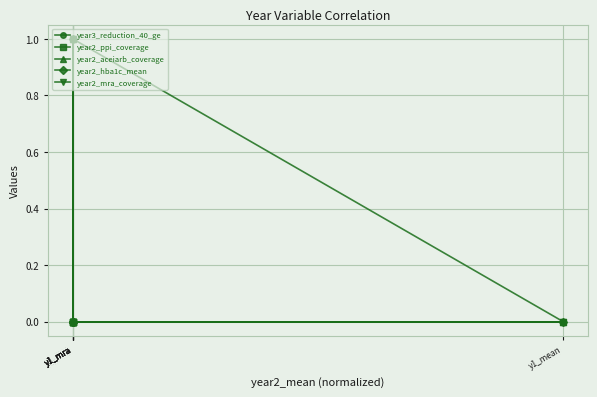

Where do year2_aceiarb_coverage and year2_hba1c_mean first cross each other?

y1_mra and y1_mra